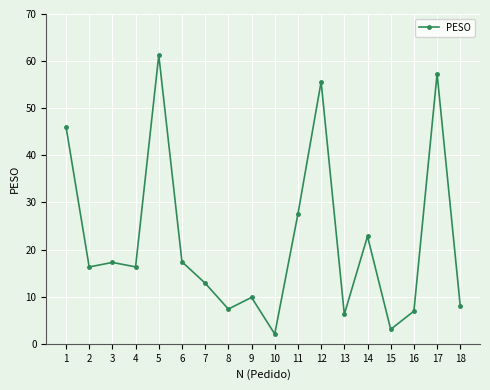

What is the average value?

21.9